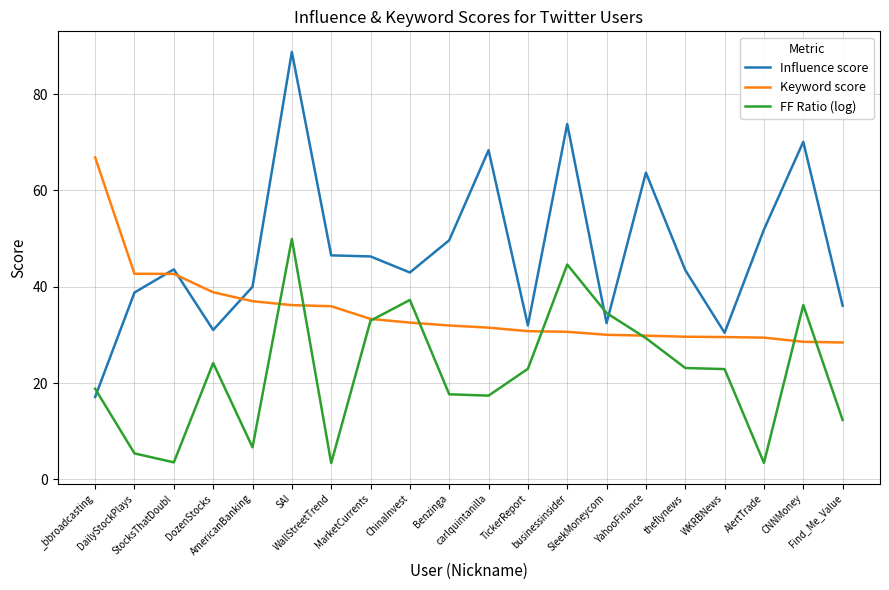

List the series in order of their overall mean, highest first.

Influence score, Keyword score, FF Ratio (log)